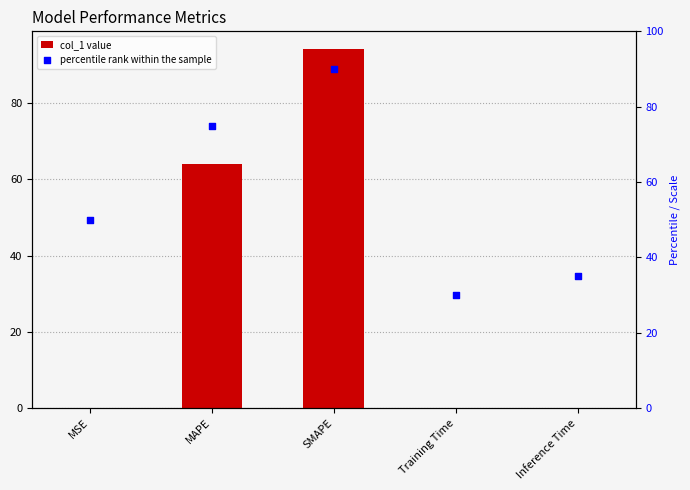

Which series has the largest total across all categories?

percentile rank within the sample